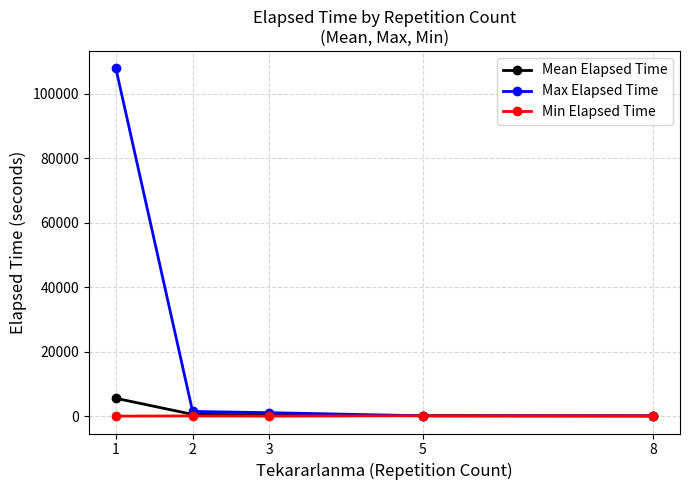

True or false: Min Elapsed Time has more than 0 interior local peaks.

True